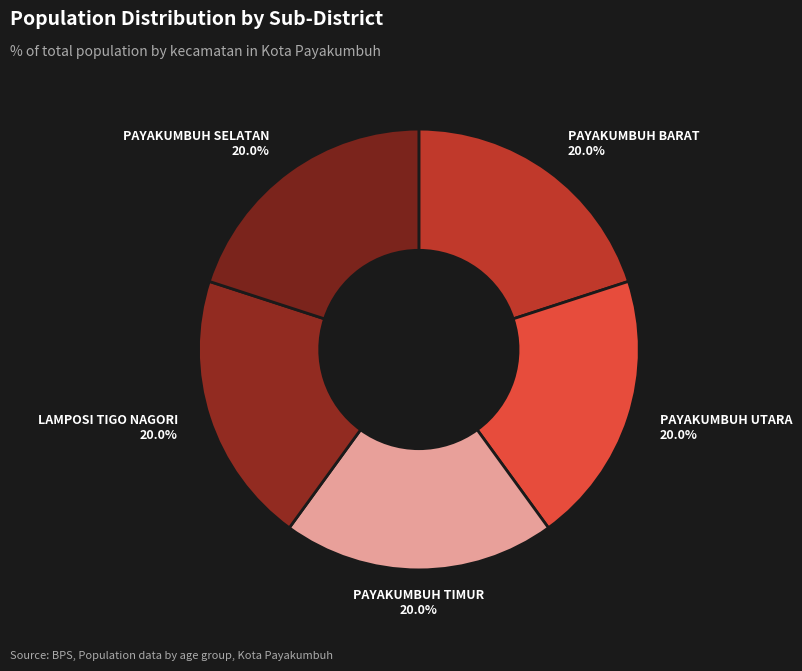

To the nearest percent, what is the average slice percentage?

20%